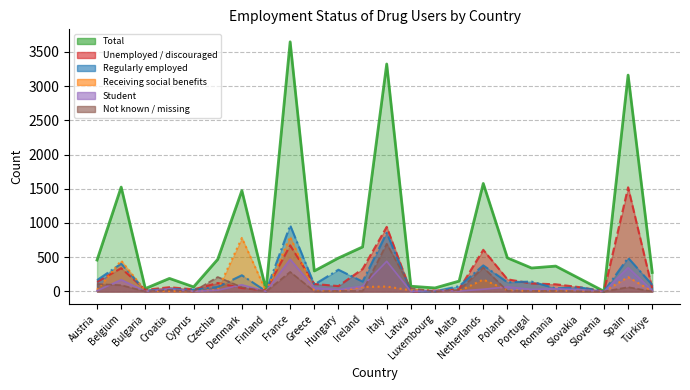

At which category is the sum across all series the highest?

France